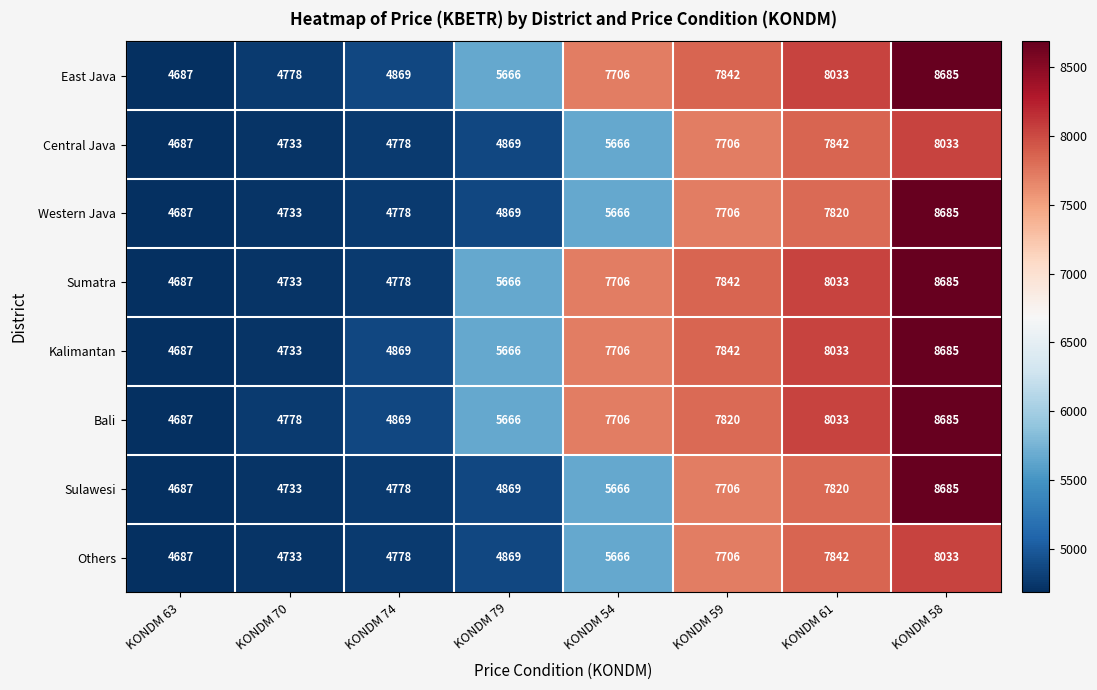

At which category is the sum across all series the highest?

KONDM 58